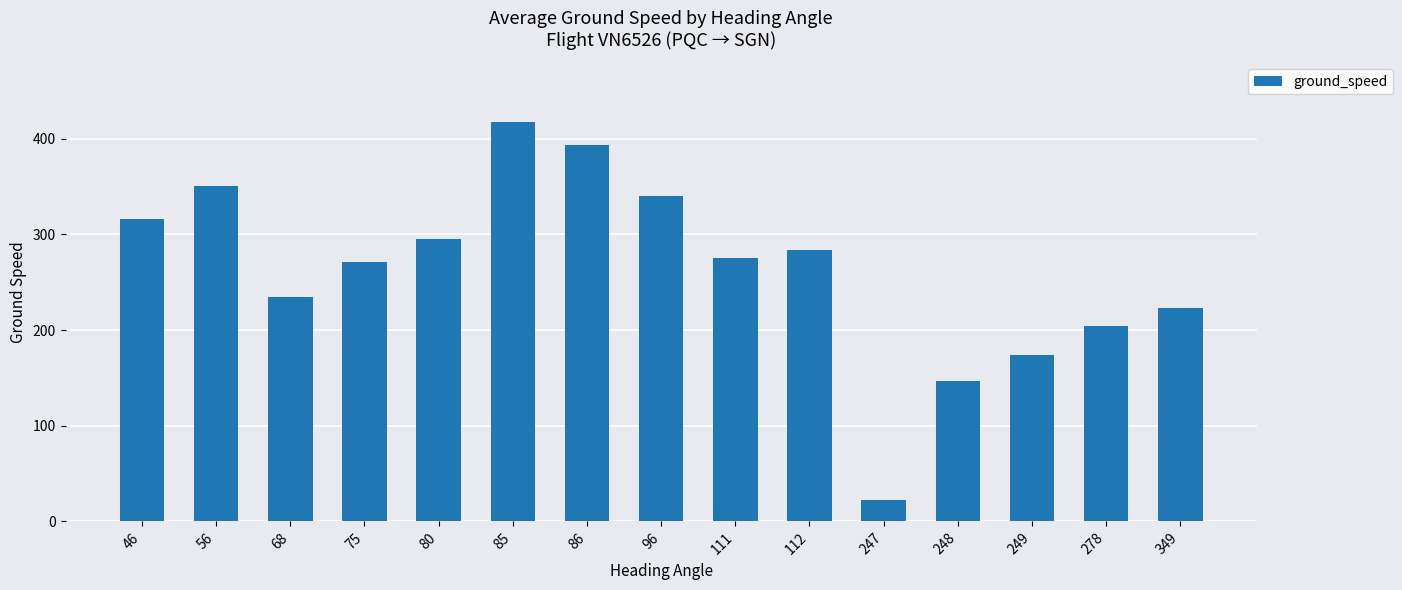

How many data points does each series have?

15